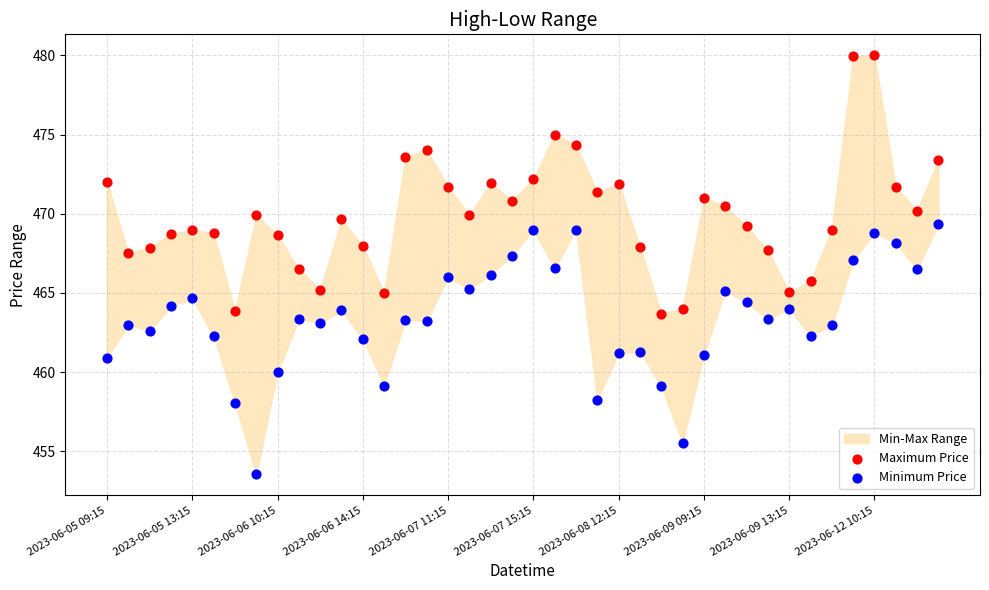

Which series has the widest spread of Y values?

Maximum Price